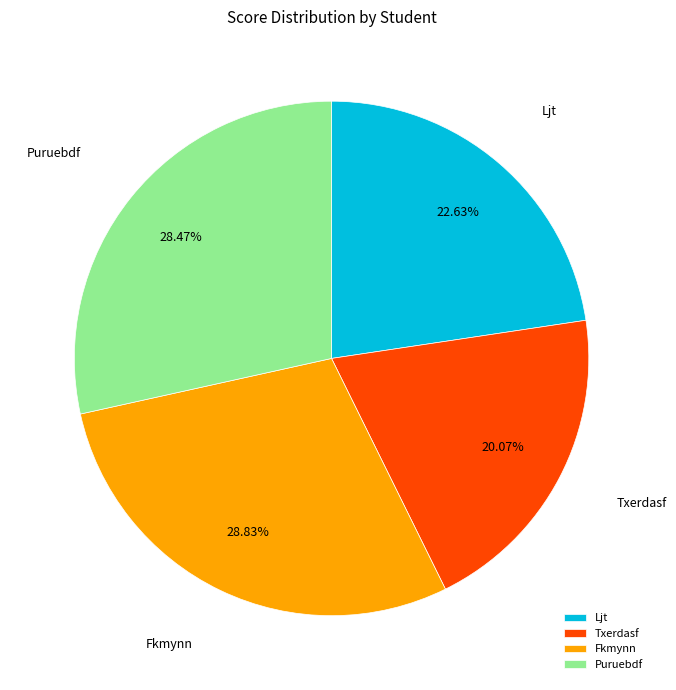

Count the number of slices in the pie.

4